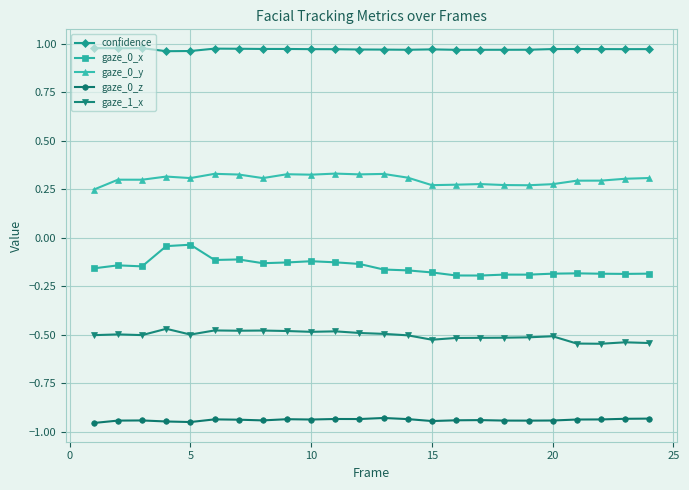

True or false: gaze_1_x and confidence cross at least once.

False